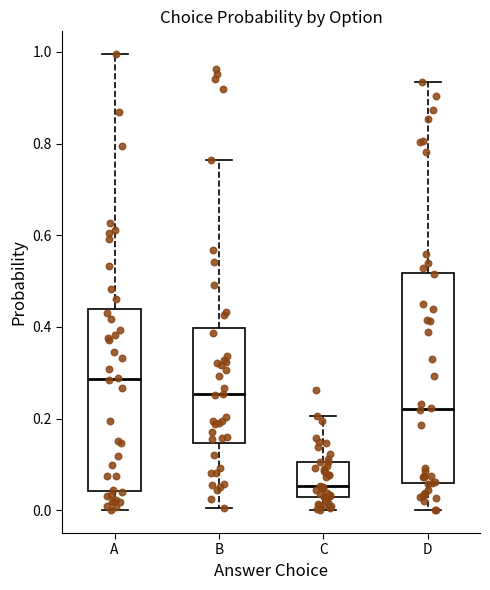

Reading left to right, transcribe this box plot: for each box, give where its median line is, the range the box spans, and where its two whiskers end, as read against the y-axis. The values are not printed on the chart, so give them approximately, as read against the axis.

A: median 0.28, box 0.04 to 0.44, whiskers 0.00 to 1.00
B: median 0.26, box 0.14 to 0.40, whiskers 0.00 to 0.76
C: median 0.06, box 0.02 to 0.10, whiskers 0.00 to 0.20
D: median 0.22, box 0.06 to 0.52, whiskers 0.00 to 0.94